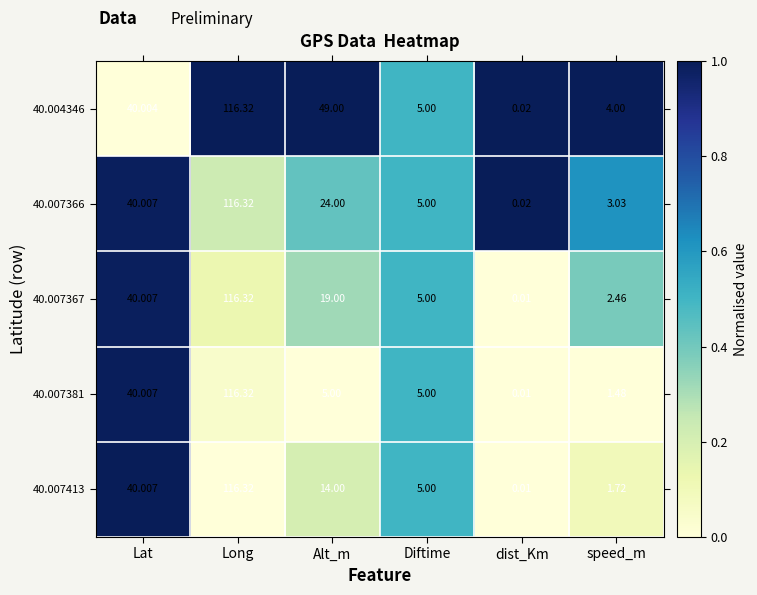

At which category does the chart reach its peak across all series?

Long